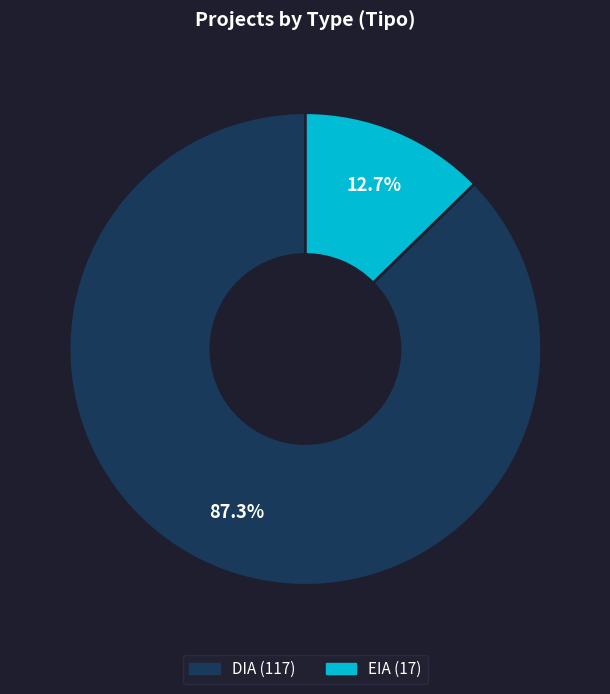

Between EIA and DIA, which is larger?

DIA